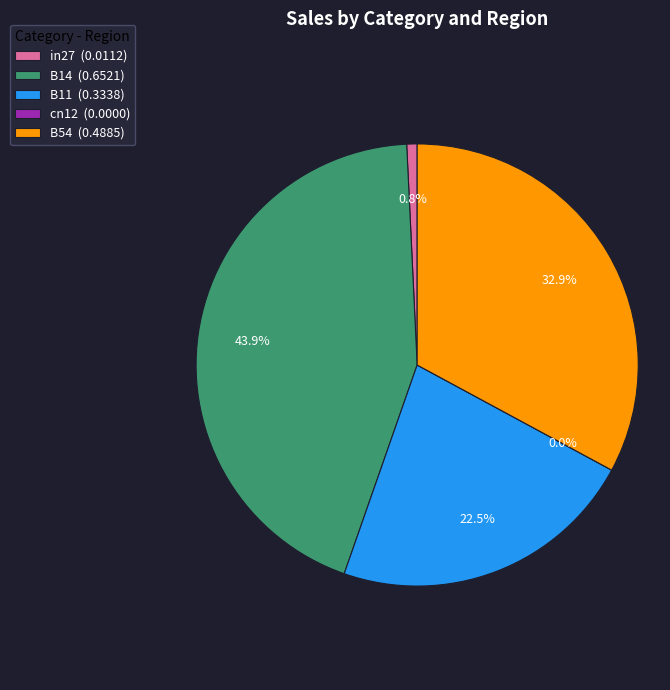

True or false: in27 accounts for 11% of the total.

False